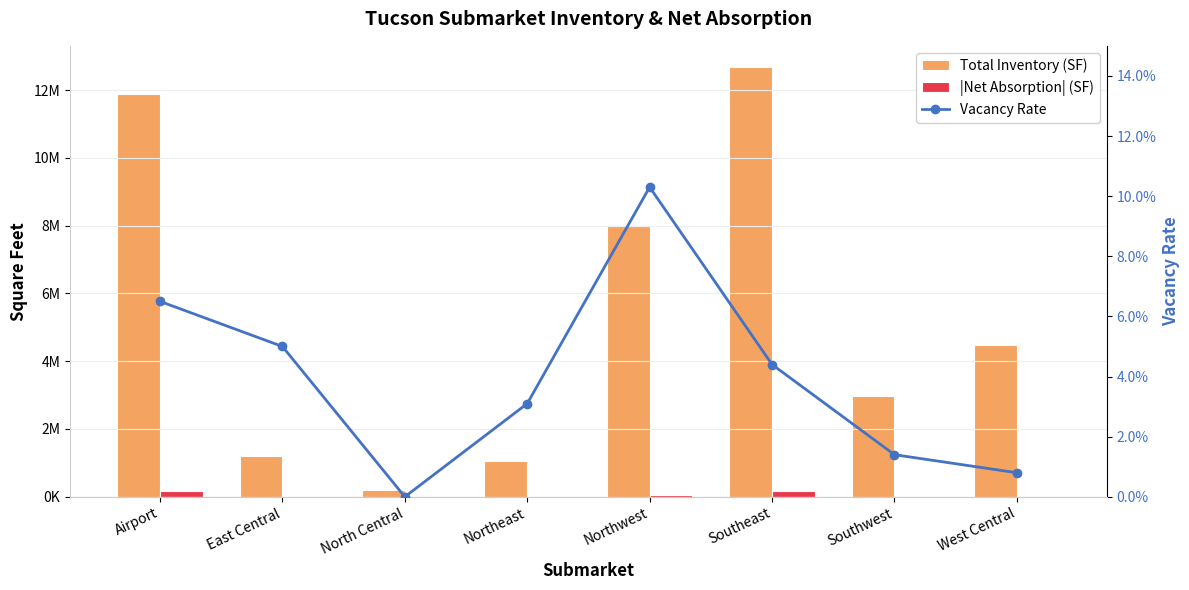

What are all the series names shown in the legend?

Total Inventory (SF), |Net Absorption| (SF), Vacancy Rate